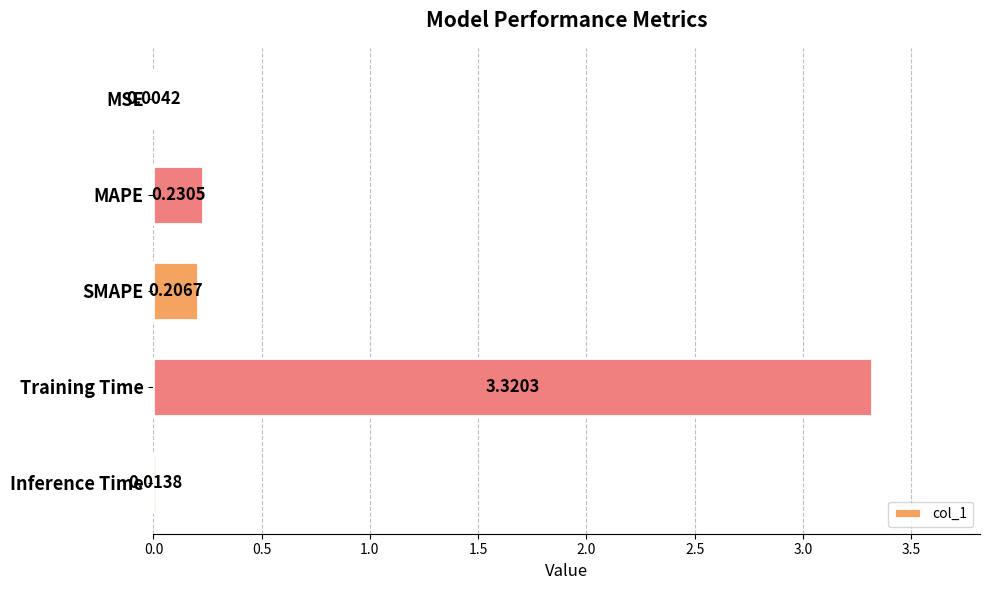

At which label is the value closest to 1?

MAPE